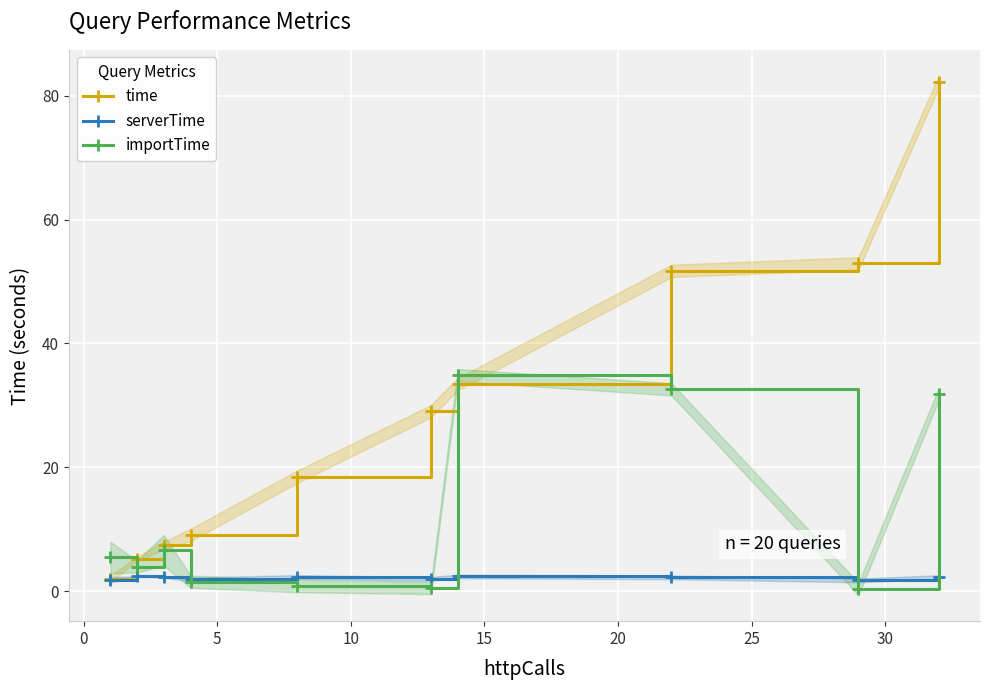

What is the value of the serverTime point at the 6th from the left?

2.0